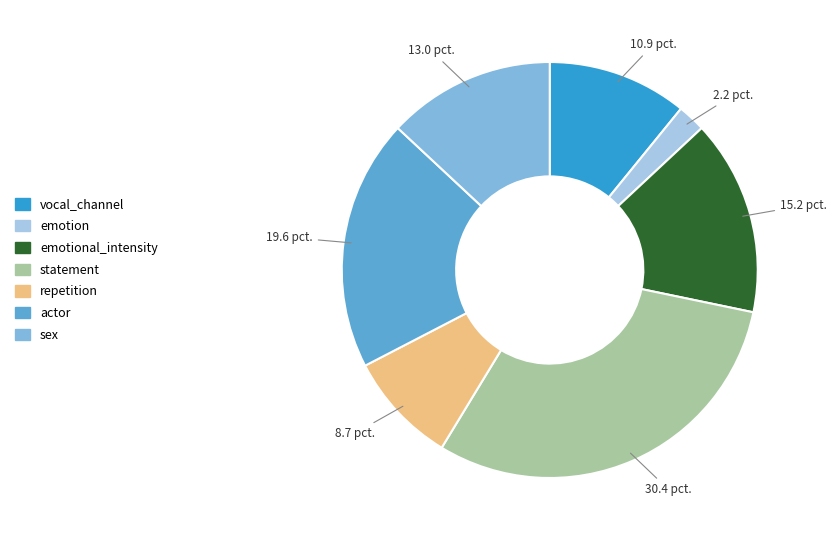

True or false: sex accounts for 1% of the total.

False